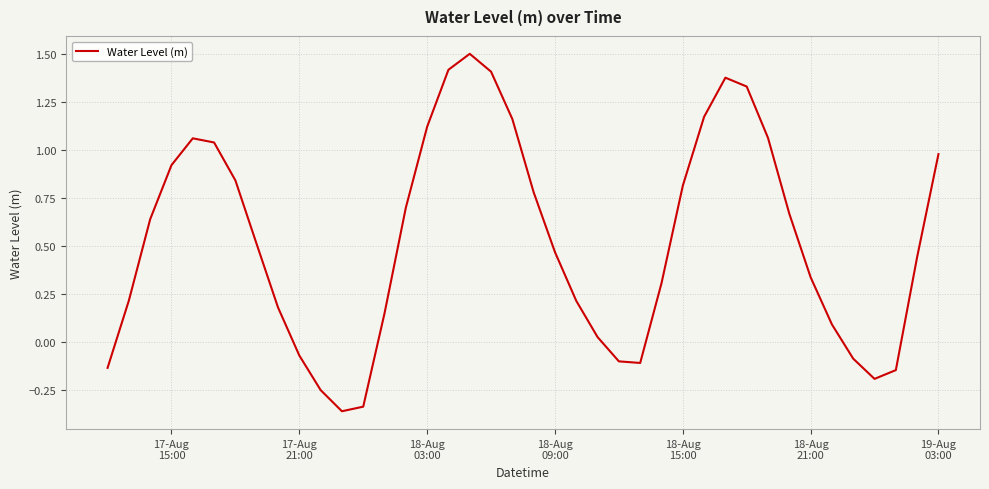

What is the difference between the maximum and minimum values?

1.9